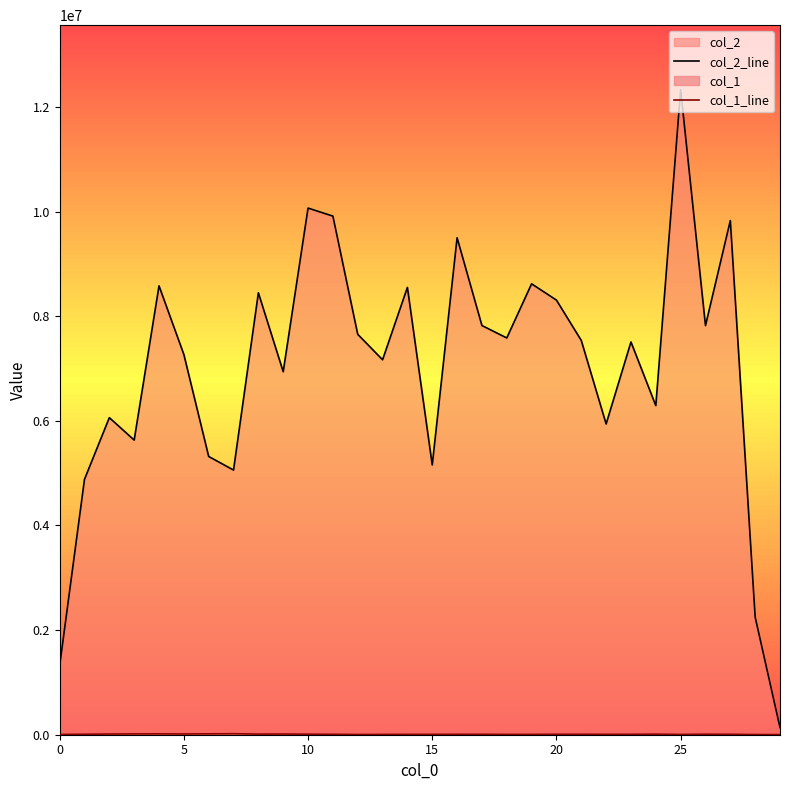

At which category is the sum across all series the highest?

25